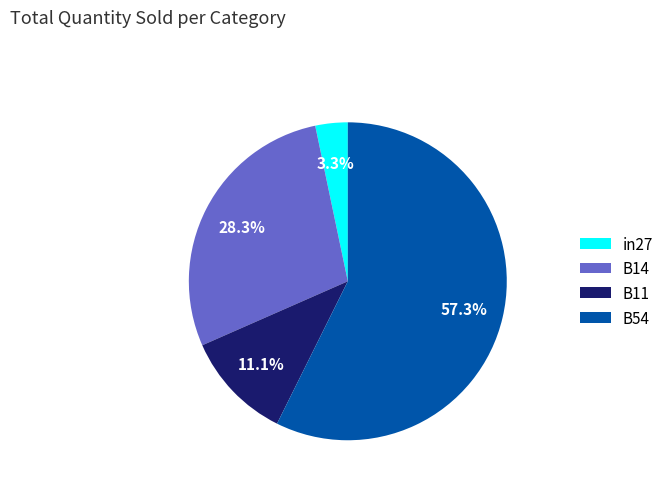

To the nearest percent, what is the average slice percentage?

25%